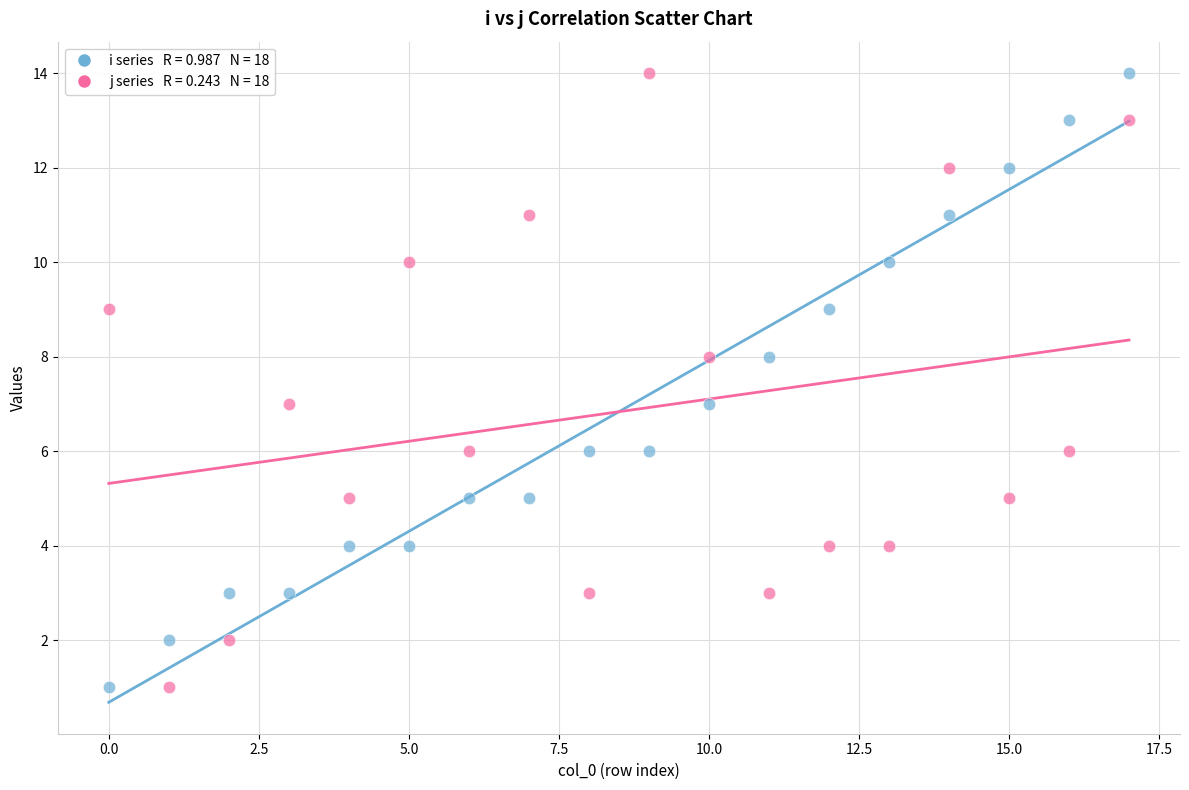

Across all data points, what is the range of Y values (max minus min)?

13